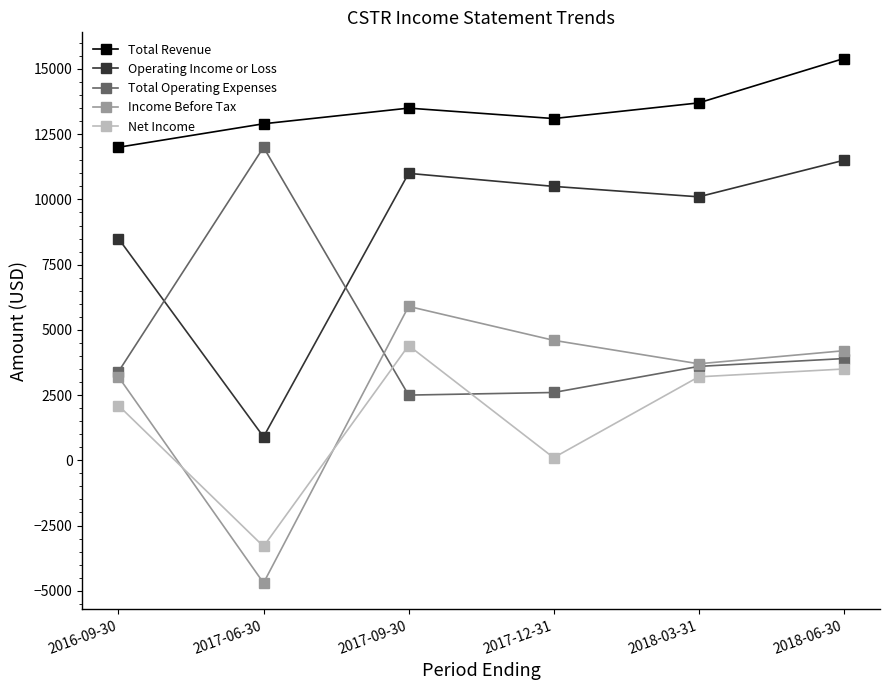

How many series are shown in this chart?

5